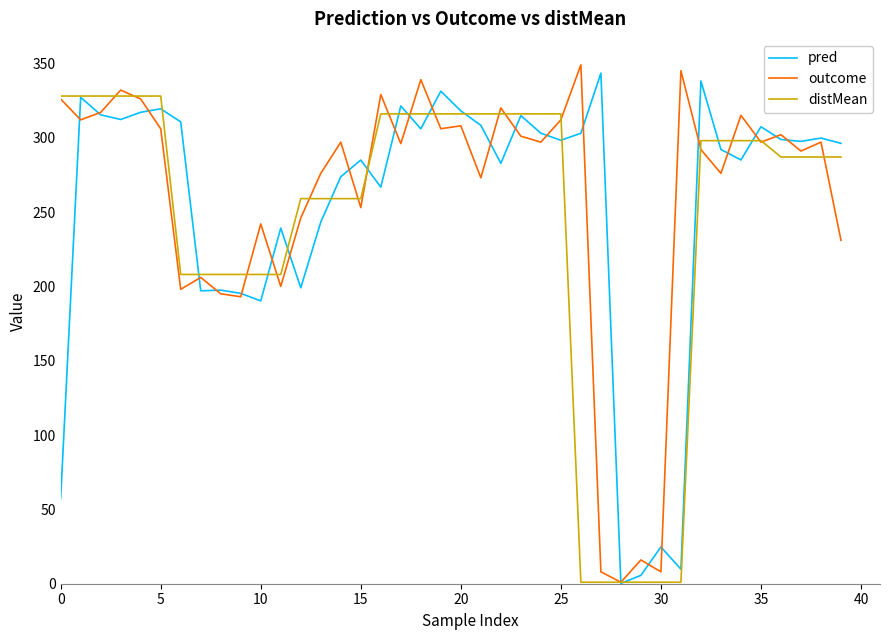

What is the maximum value for outcome?

349.0